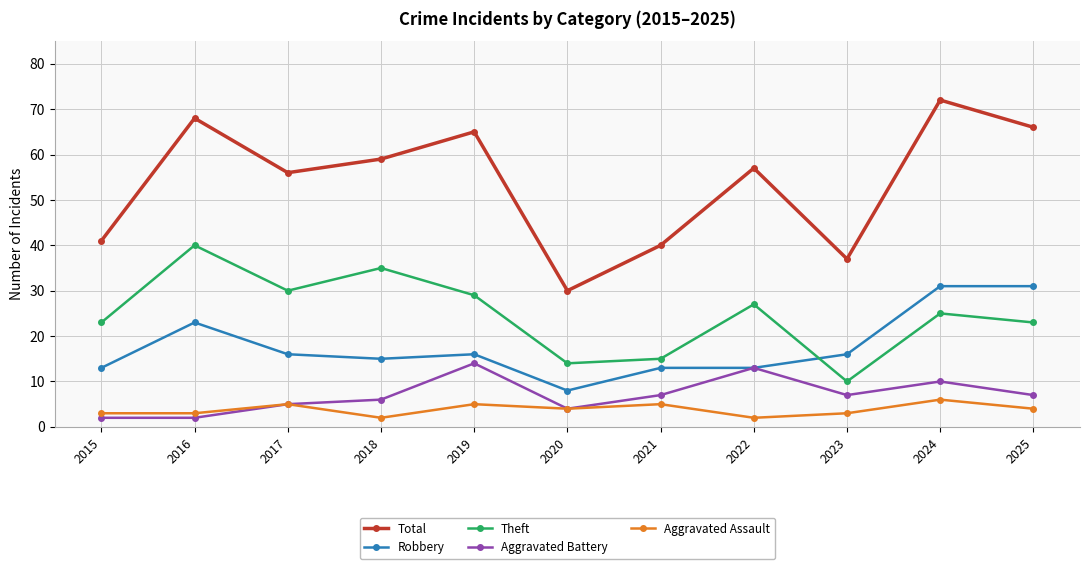

Reading right to left, list all the values displayed in this chart.

Total: 66	72	37	57	40	30	65	59	56	68	41
Robbery: 31	31	16	13	13	8	16	15	16	23	13
Theft: 23	25	10	27	15	14	29	35	30	40	23
Aggravated Battery: 7	10	7	13	7	4	14	6	5	2	2
Aggravated Assault: 4	6	3	2	5	4	5	2	5	3	3